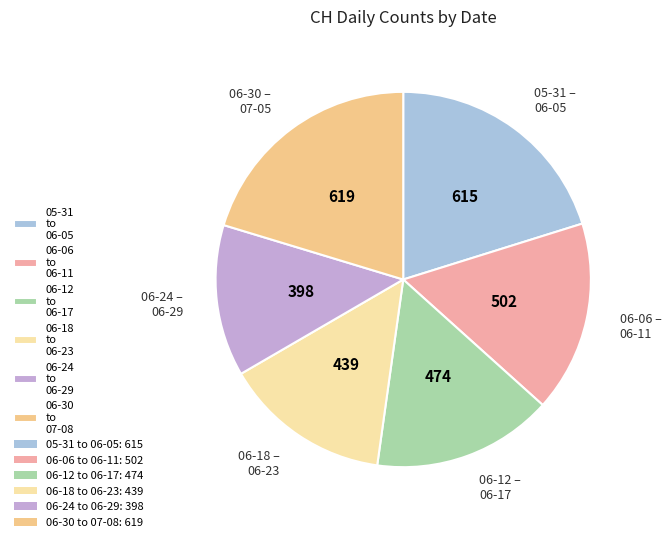

Does any single category account for the majority?

No